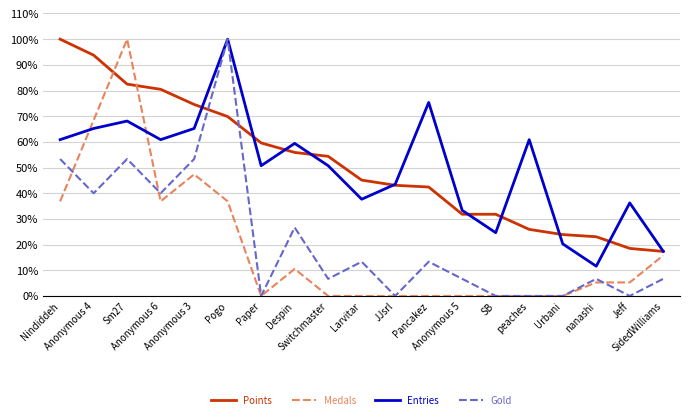

Which series ends up on top after the final intersection of Gold and Points?

Points